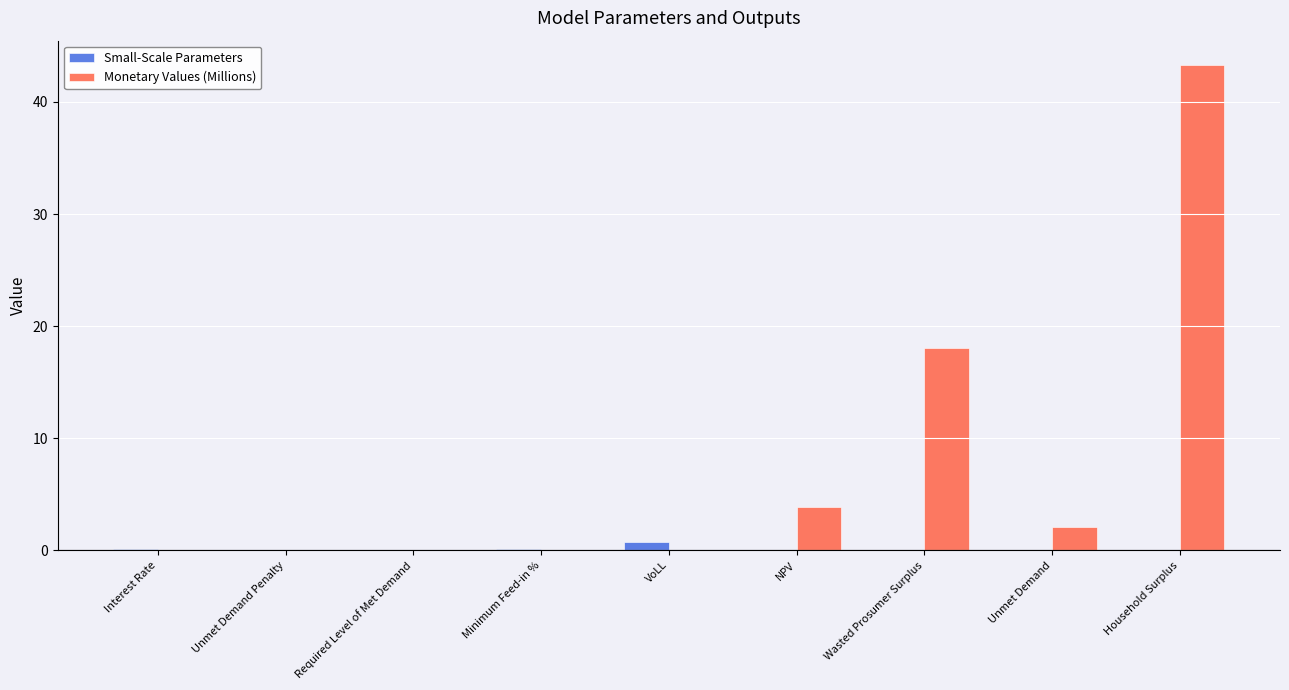

Count the number of data series in this chart.

2